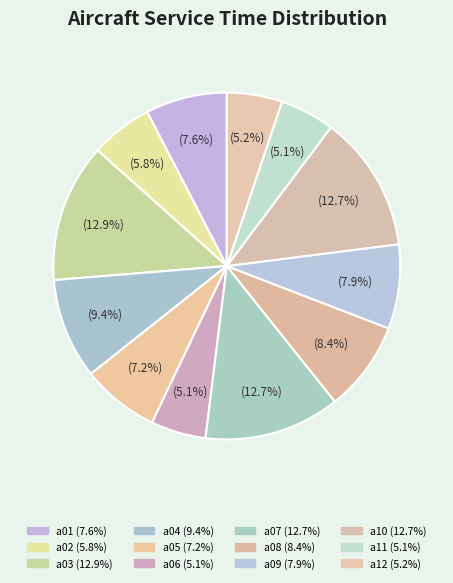

Does a11 account for over 50% of the chart?

No